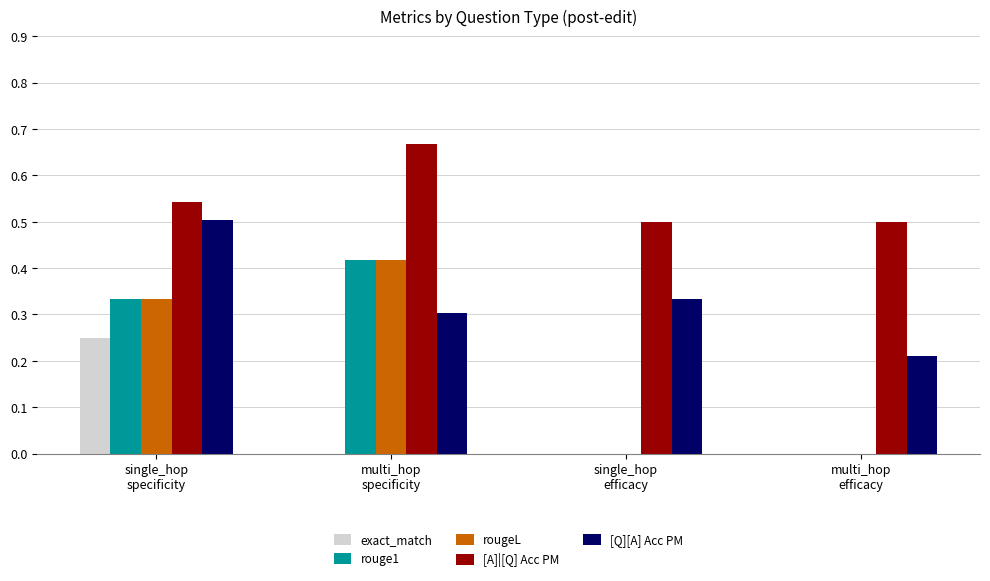

Which series has the largest total across all categories?

[A]|[Q] Acc PM